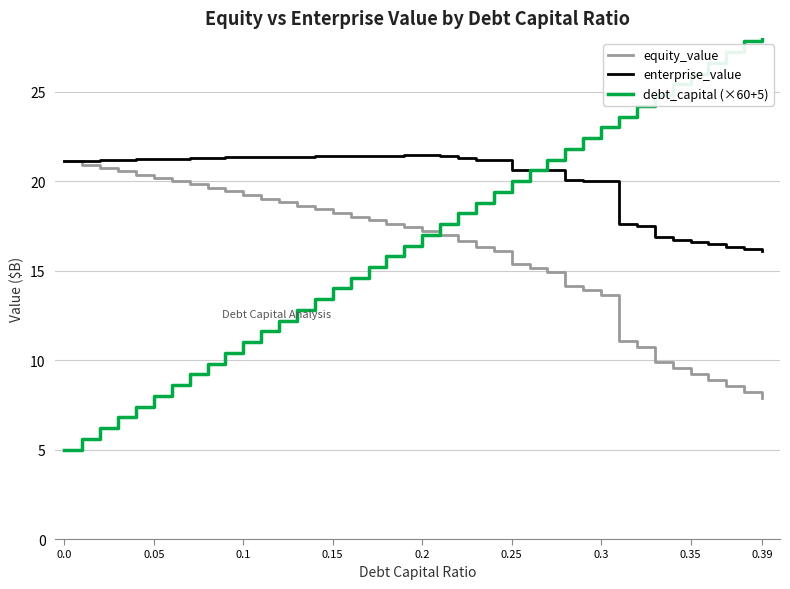

True or false: equity_value has a value of 9.5 at 0.0.

False